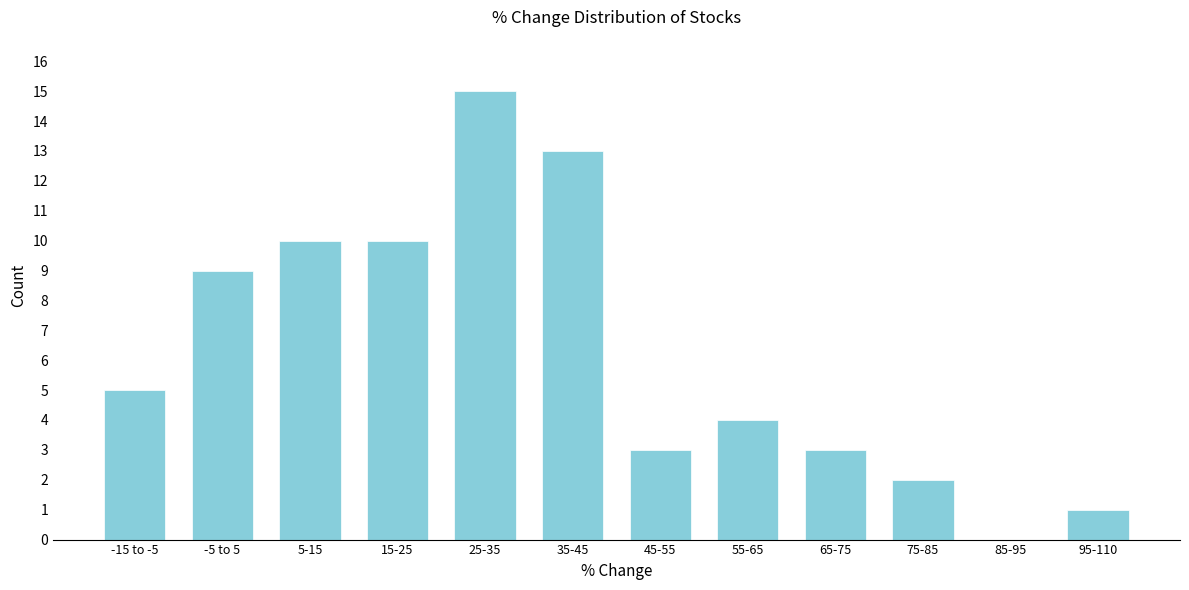

Reading right to left, list all the values displayed in this chart.

95-110=1	85-95=0	75-85=2	65-75=3	55-65=4	45-55=3	35-45=13	25-35=15	15-25=10	5-15=10	-5 to 5=9	-15 to -5=5